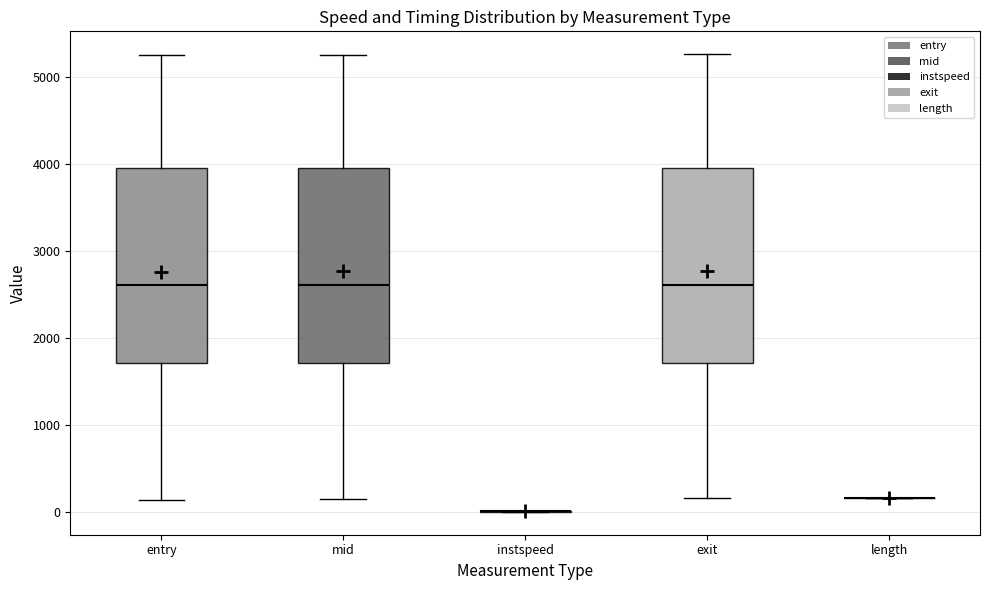

Reading left to right, read every box against the y-axis: the position of its median line, the range the box covers, and the ends of its whiskers. The values are not printed on the chart, so give them approximately, as read against the axis.

entry: median 2600, box 1700 to 4000, whiskers 100 to 5300
mid: median 2600, box 1700 to 4000, whiskers 200 to 5300
instspeed: box collapsed to a line at 0, whiskers 0 to 0
exit: median 2600, box 1700 to 4000, whiskers 200 to 5300
length: box collapsed to a line at 200, whiskers 200 to 200